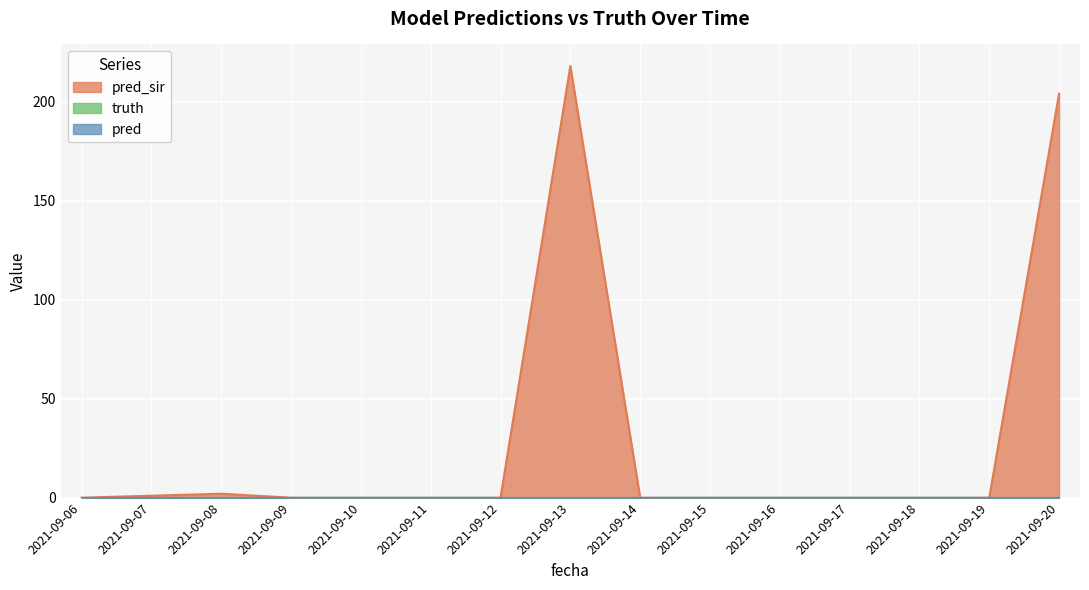

Reading left to right, transcribe all the data shown in this chart.

pred_sir: 2021-09-06=0	2021-09-07=1	2021-09-08=2	2021-09-09=0	2021-09-10=0	2021-09-11=0	2021-09-12=0	2021-09-13=218	2021-09-14=0	2021-09-15=0	2021-09-16=0	2021-09-17=0	2021-09-18=0	2021-09-19=0	2021-09-20=204
truth: 2021-09-06=0	2021-09-07=0	2021-09-08=0	2021-09-09=0	2021-09-10=0	2021-09-11=0	2021-09-12=0	2021-09-13=0	2021-09-14=0	2021-09-15=0	2021-09-16=0	2021-09-17=0	2021-09-18=0	2021-09-19=0	2021-09-20=0
pred: 2021-09-06=0	2021-09-07=0	2021-09-08=0	2021-09-09=0	2021-09-10=0	2021-09-11=0	2021-09-12=0	2021-09-13=0	2021-09-14=0	2021-09-15=0	2021-09-16=0	2021-09-17=0	2021-09-18=0	2021-09-19=0	2021-09-20=0